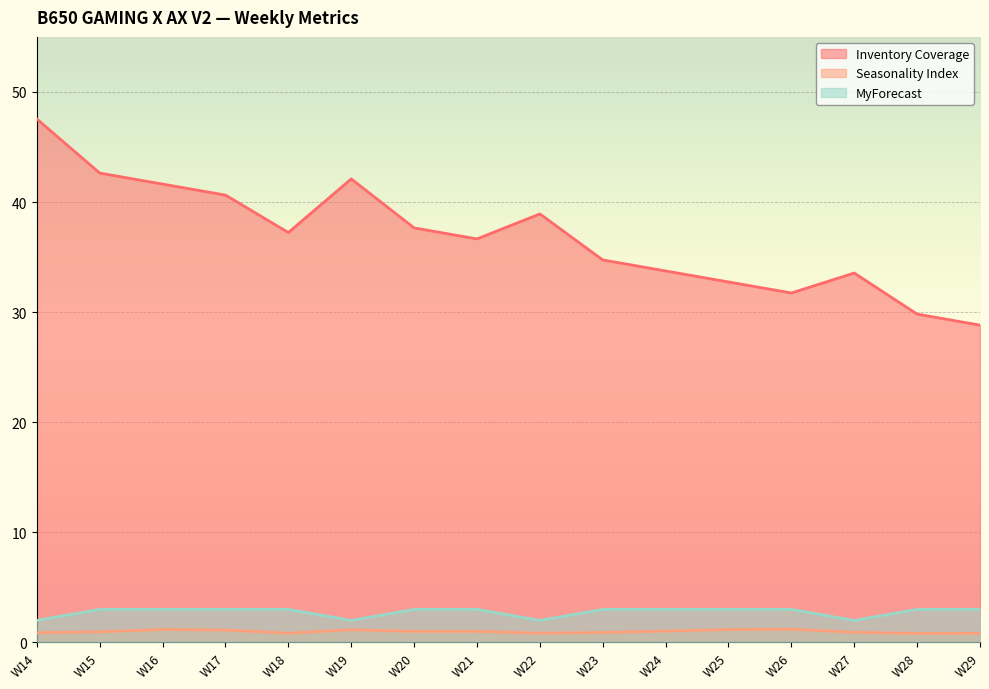

What is the difference between the maximum and minimum values in the MyForecast series?

1.0